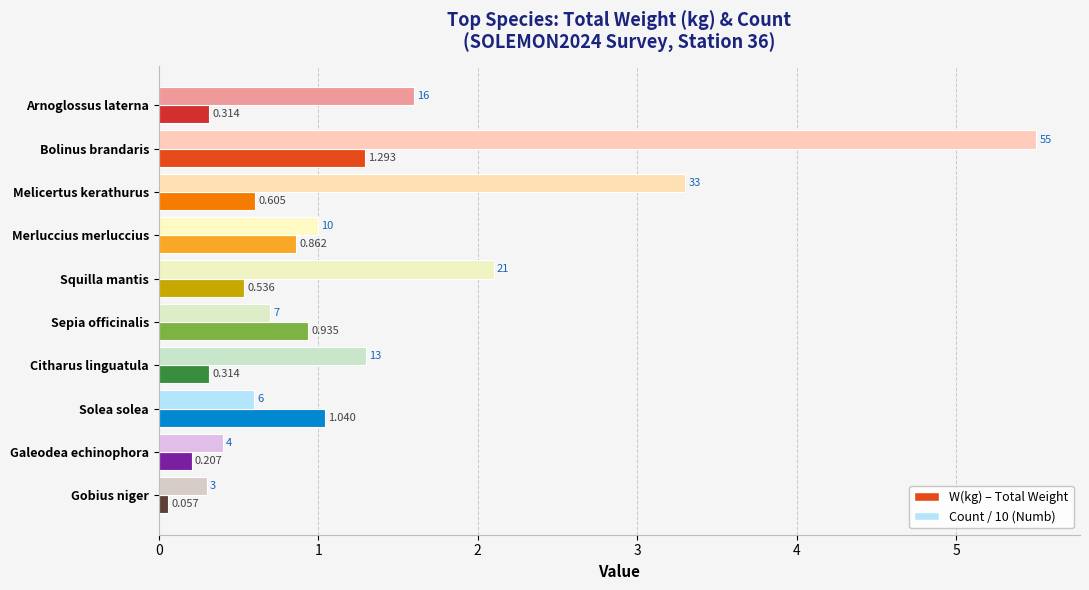

What are all the series names shown in the legend?

W(kg) – Total Weight, Count / 10 (Numb)